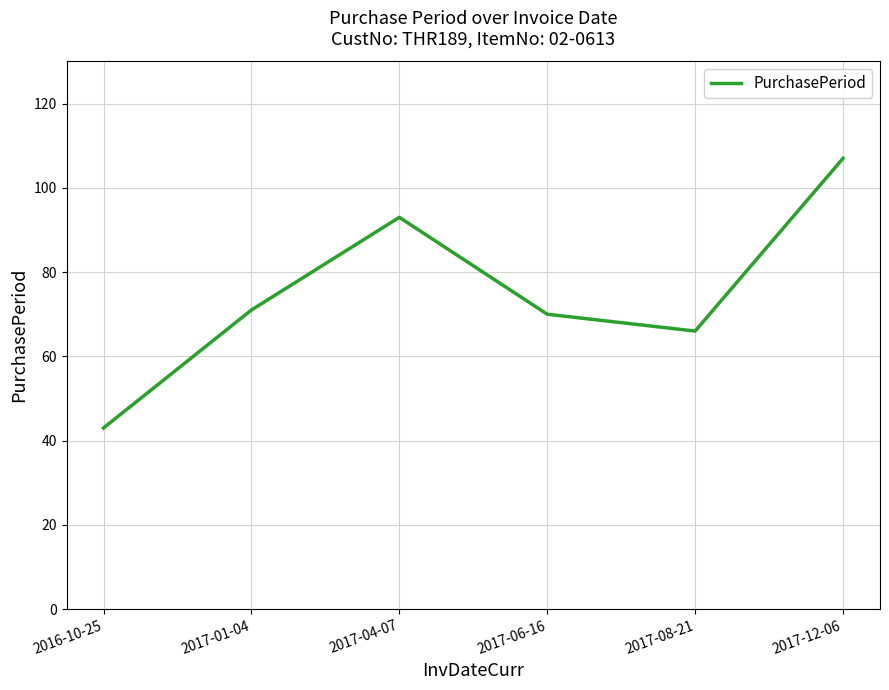

Where is the first local minimum?

2017-08-21